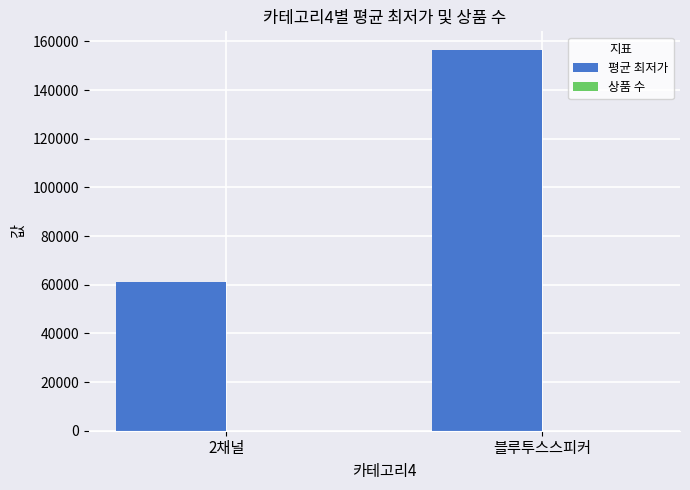

What is the total value across all series at 2채널?

61116